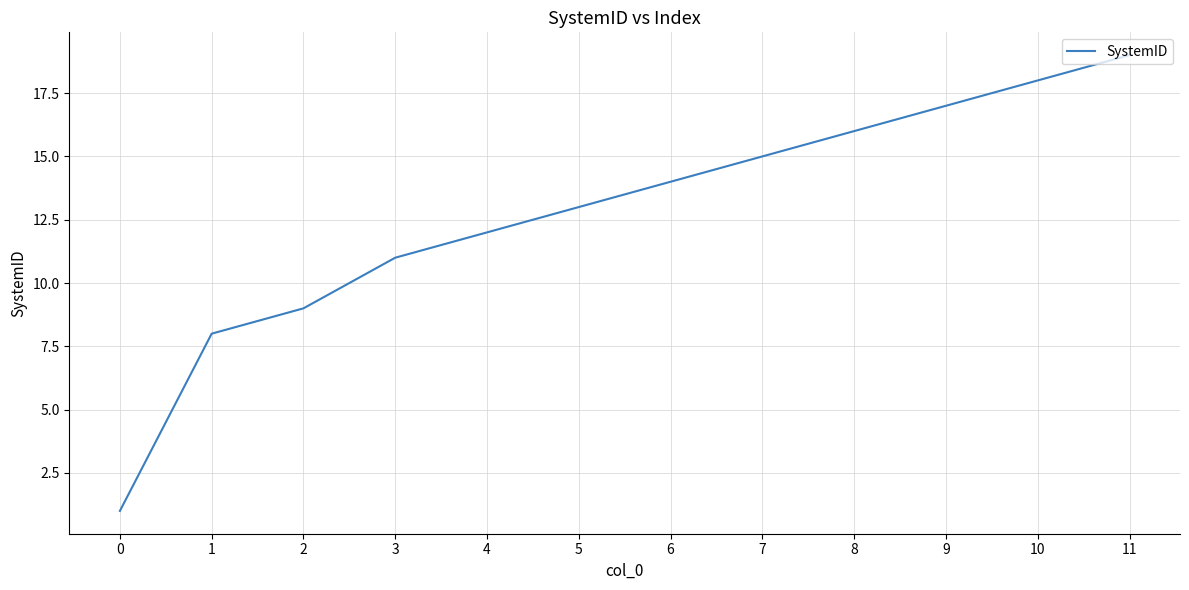

What is the smallest value displayed?

1